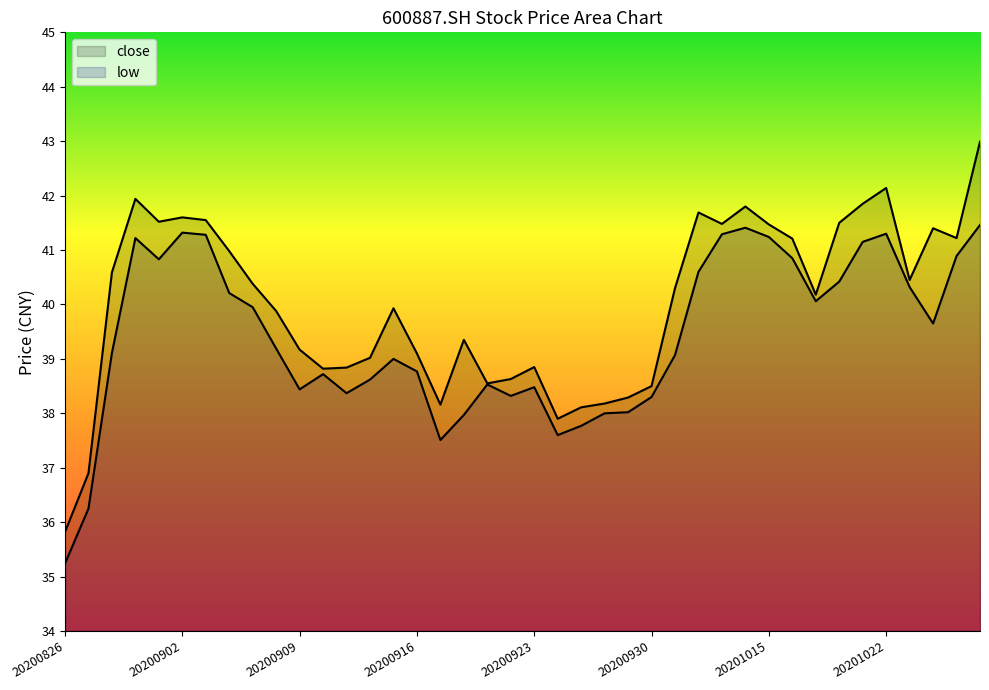

At which category does low reach its first local valley?

20200901